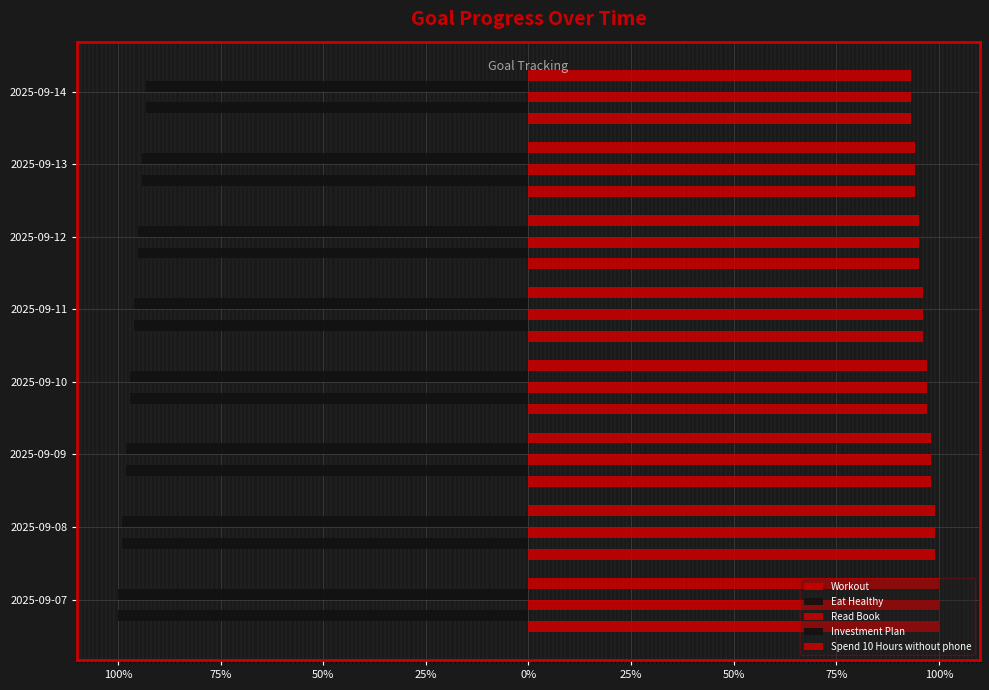

What is the value of the Workout bar at the 7th from the left?

1.0